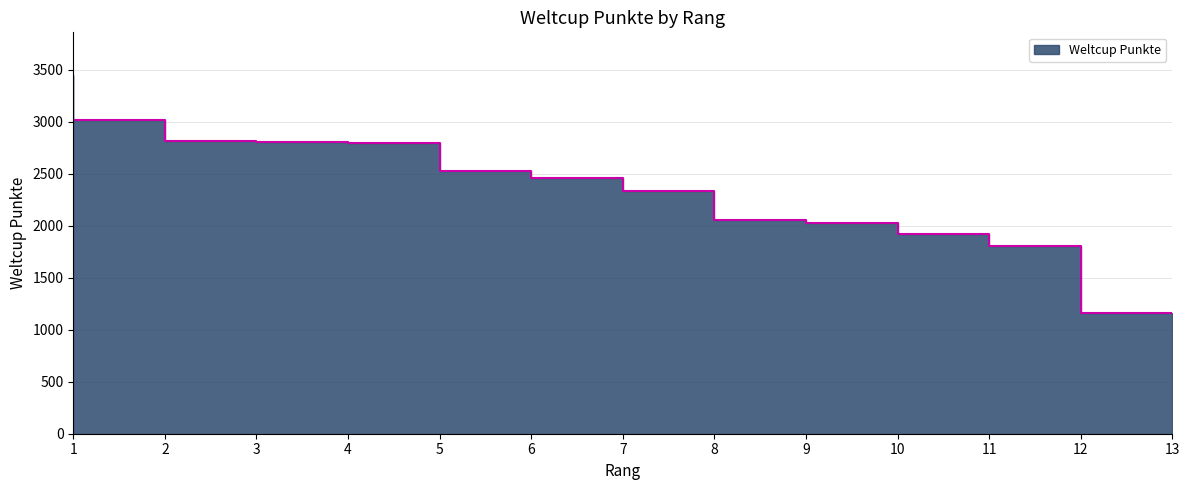

Does the chart have visible grid lines?

Yes